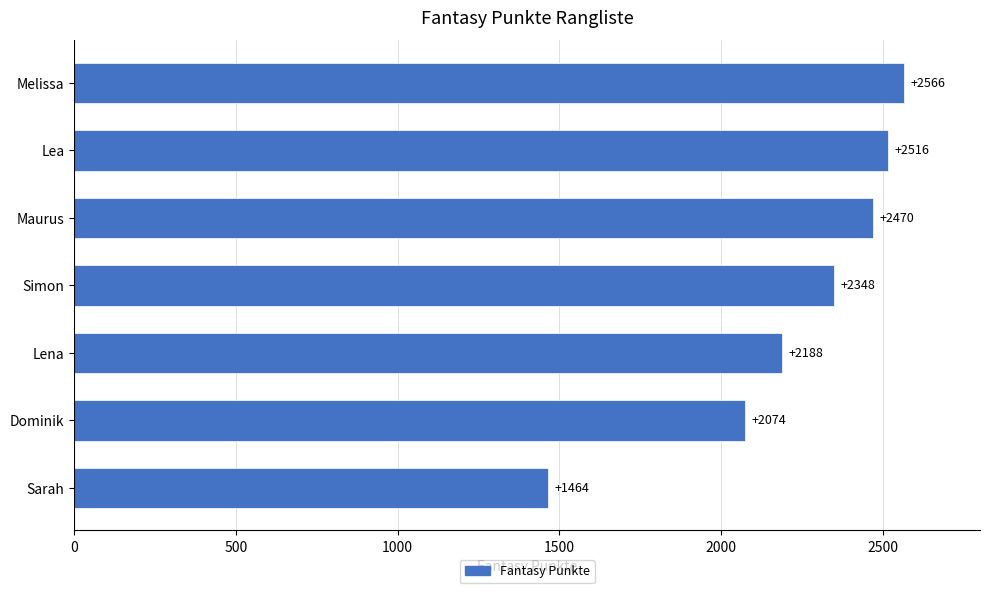

Does the chart contain stacked bars?

No